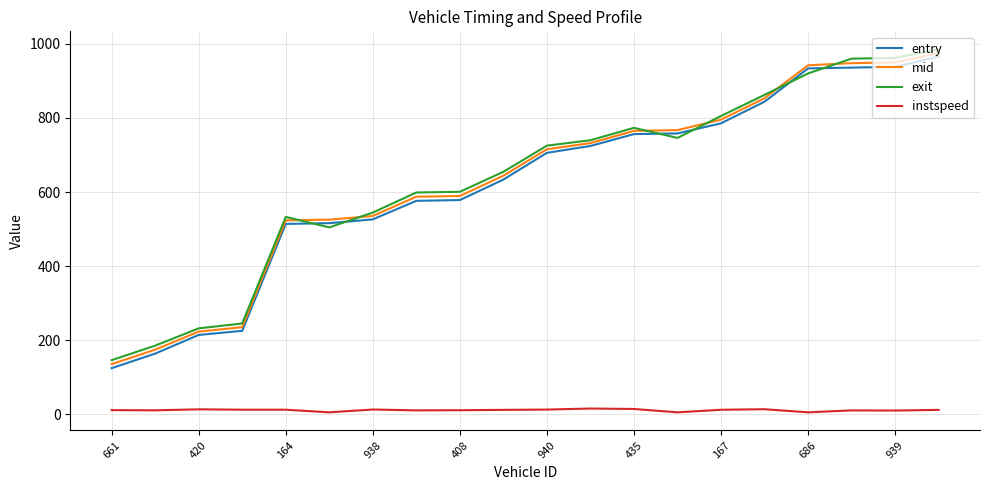

True or false: entry and instspeed cross at least once.

False